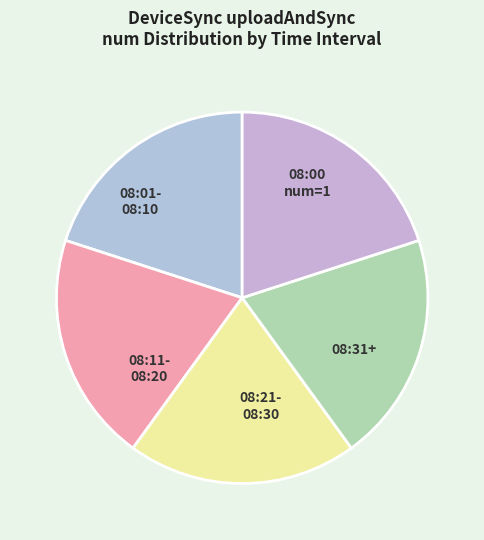

Count the number of slices in the pie.

5